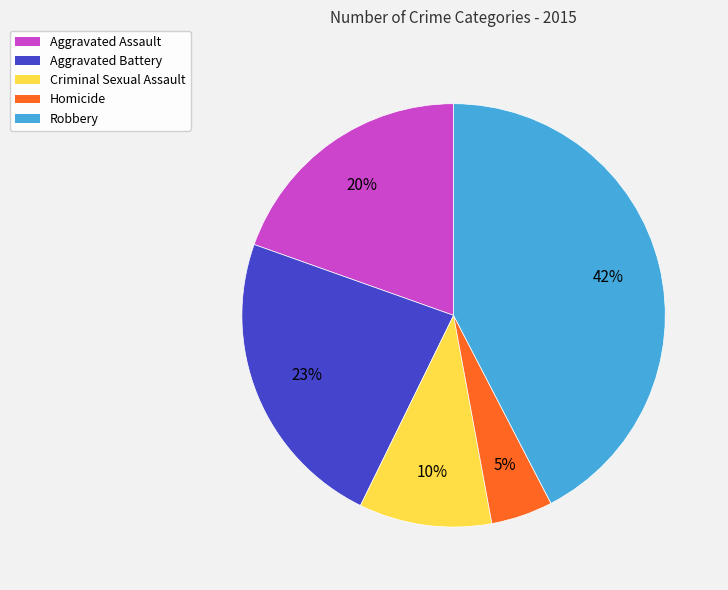

To the nearest percent, what percentage of the pie is Aggravated Assault?

20%